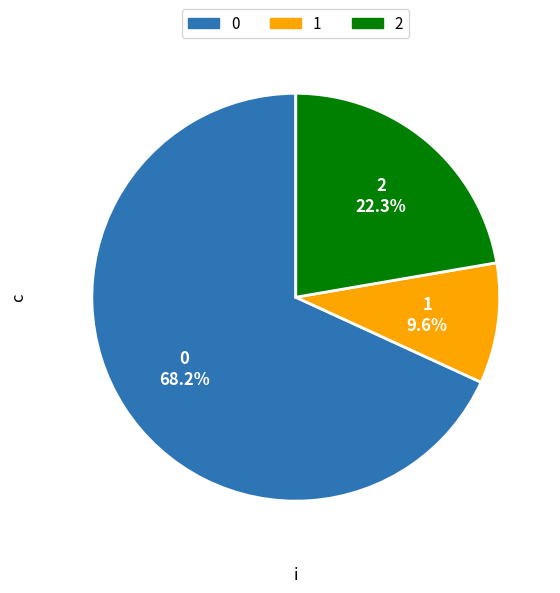

To the nearest percent, what portion does 1 represent?

10%